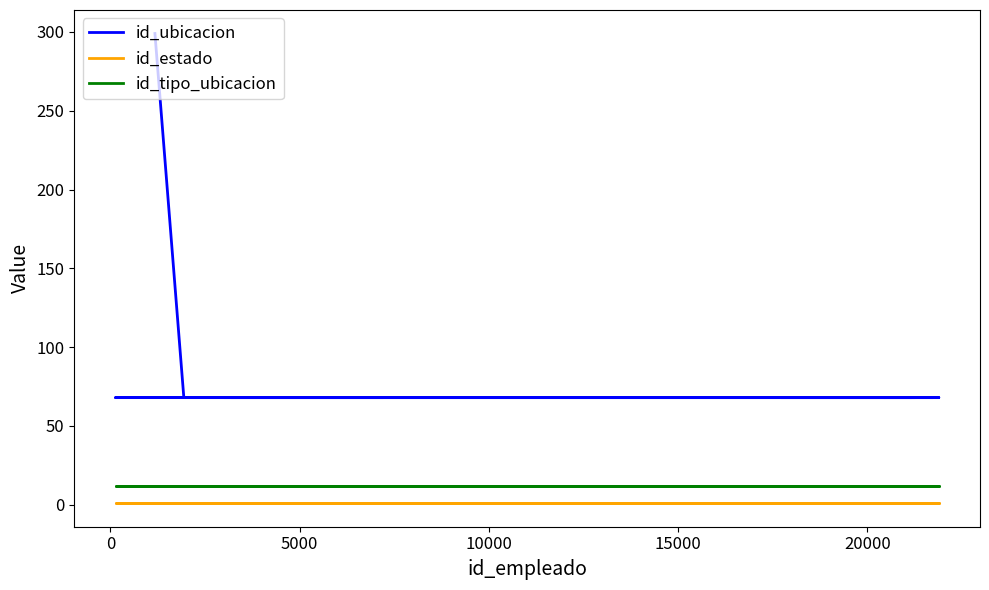

Does the chart display data point markers on the line(s)?

No